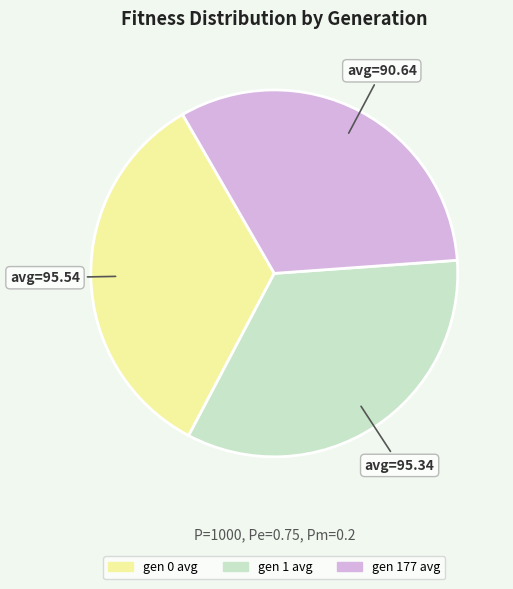

Does gen 1 avg account for over 50% of the chart?

No